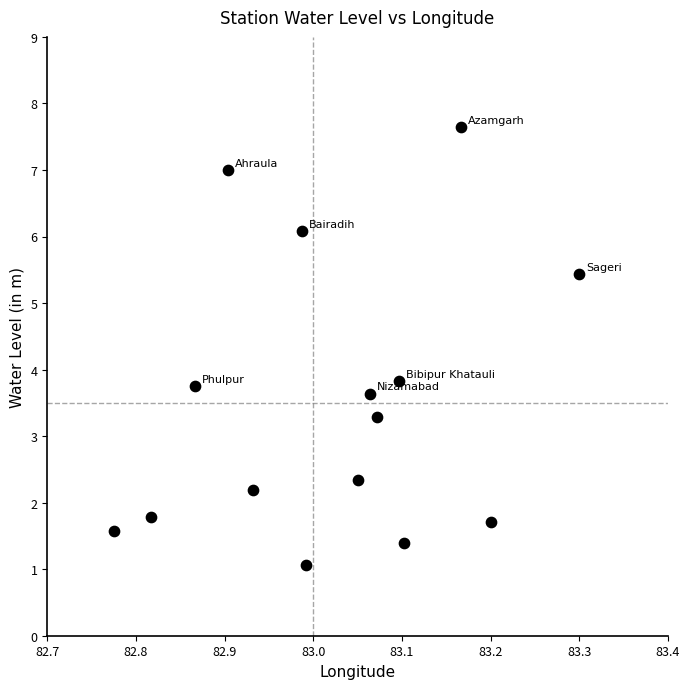

What is the range of Y values (max minus min)?

6.6